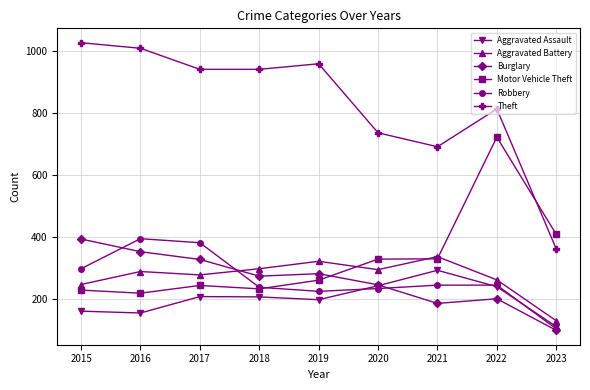

What is the highest value of the Robbery series?

394